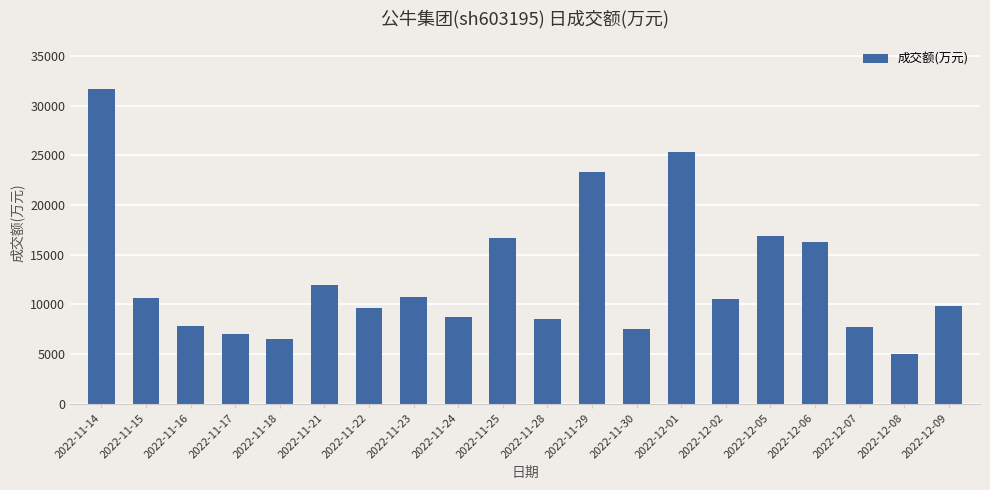

Approximately how many times larger is the value at 2022-12-07 compared to 2022-11-17?

1.1